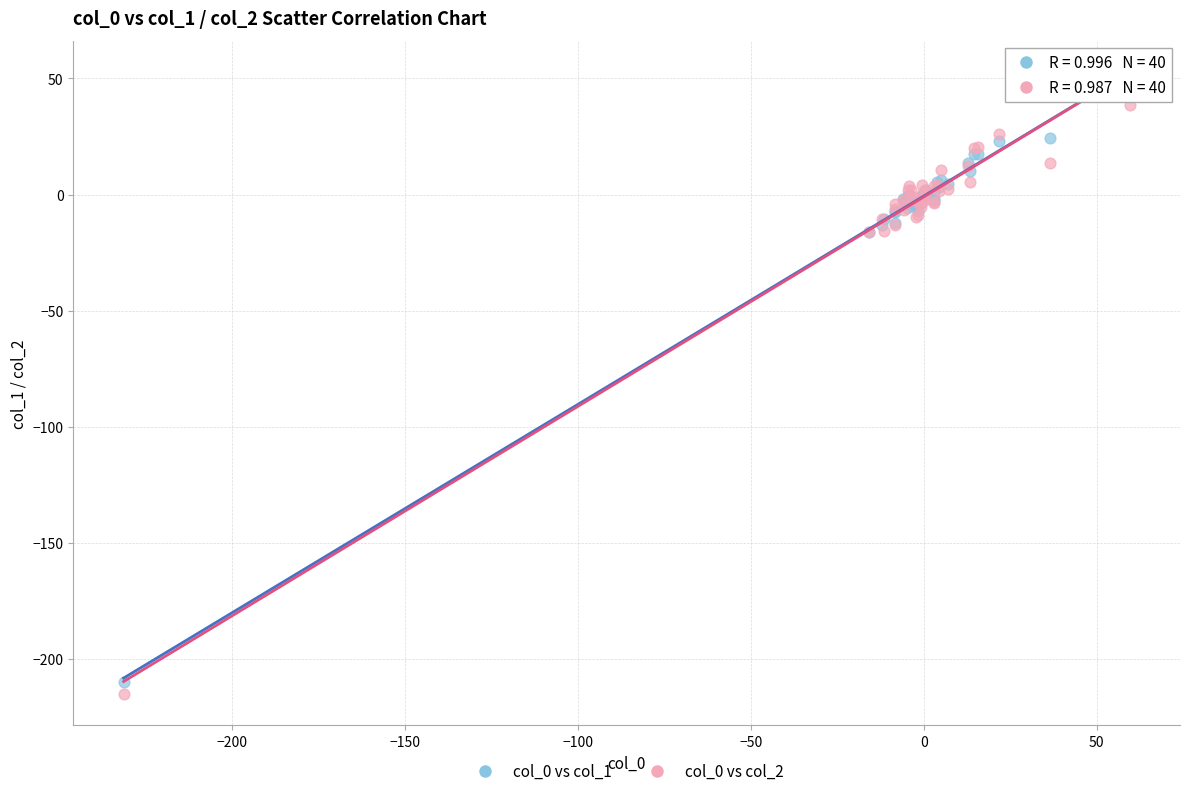

Which series contains the lowest Y value?

col_0 vs col_2